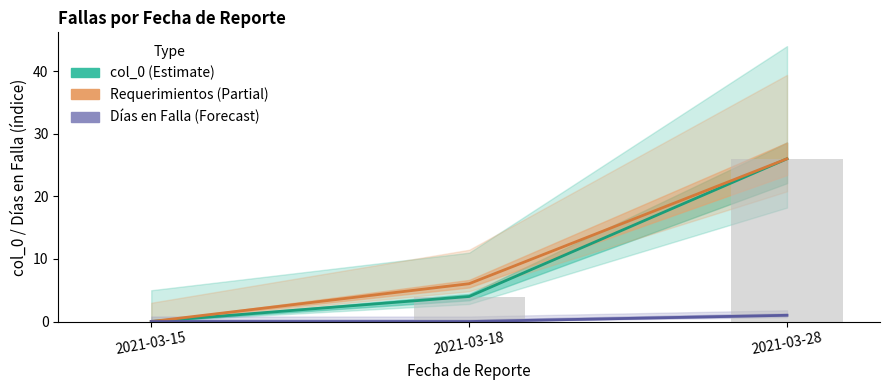

Which series changed the most between 2021-03-15 and 2021-03-18?

Requerimientos (norm.)